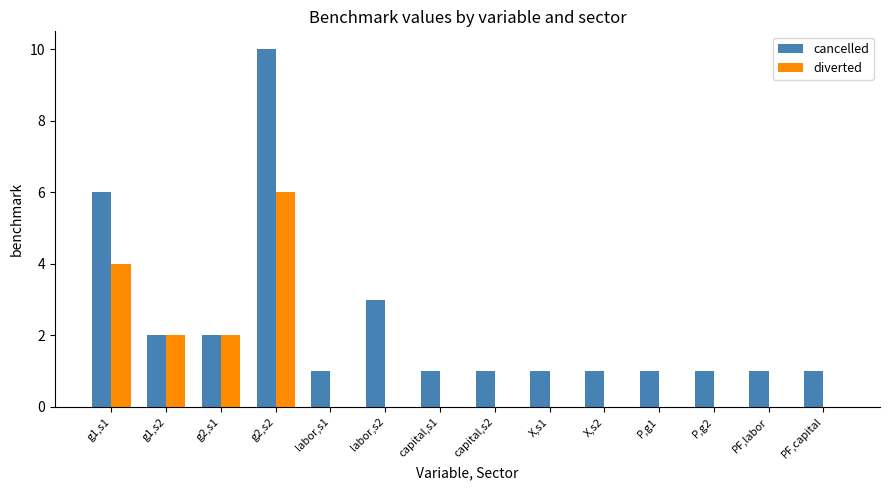

Reading left to right, what are all the values shown in this chart?

cancelled: g1,s1=6	g1,s2=2	g2,s1=2	g2,s2=10	labor,s1=1	labor,s2=3	capital,s1=1	capital,s2=1	X,s1=1	X,s2=1	P,g1=1	P,g2=1	PF,labor=1	PF,capital=1
diverted: g1,s1=4	g1,s2=2	g2,s1=2	g2,s2=6	labor,s1=0	labor,s2=0	capital,s1=0	capital,s2=0	X,s1=0	X,s2=0	P,g1=0	P,g2=0	PF,labor=0	PF,capital=0